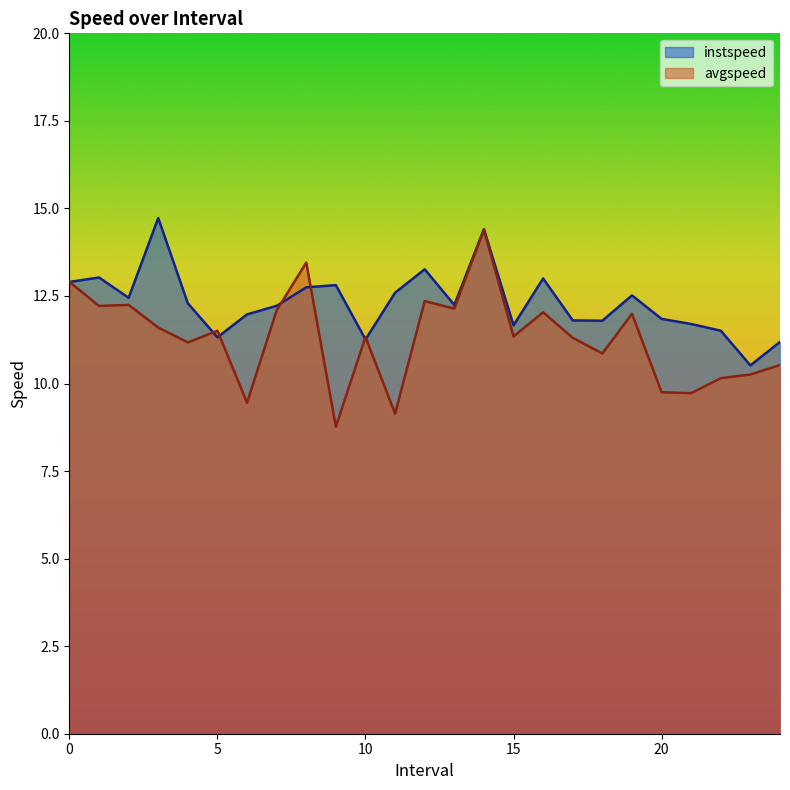

At how many categories does at least one series exceed 10?

25